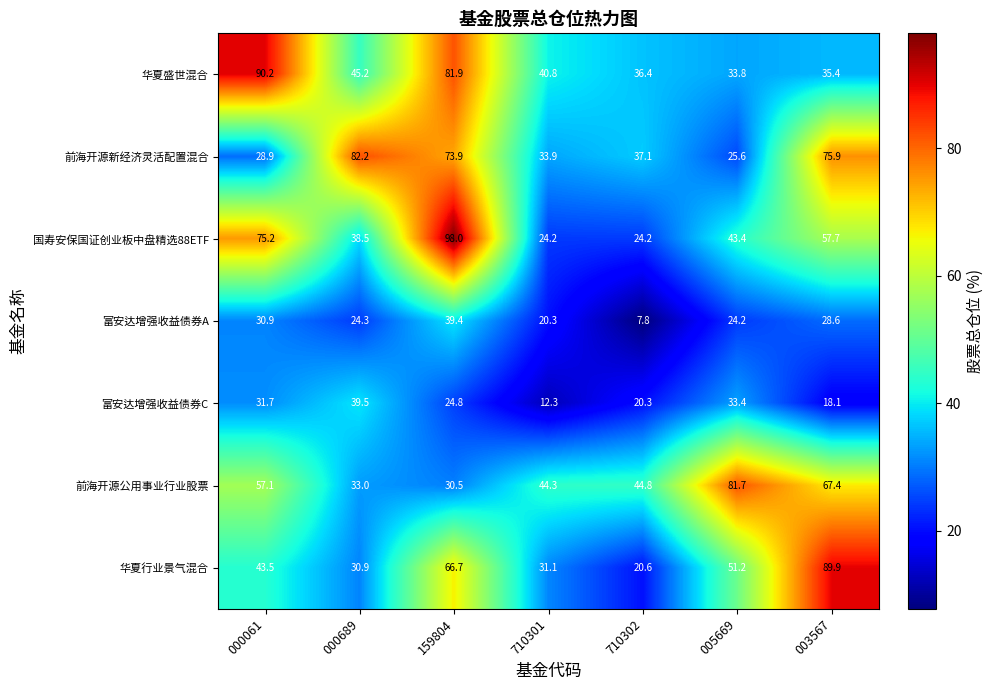

At how many categories does at least one series exceed 28?

7